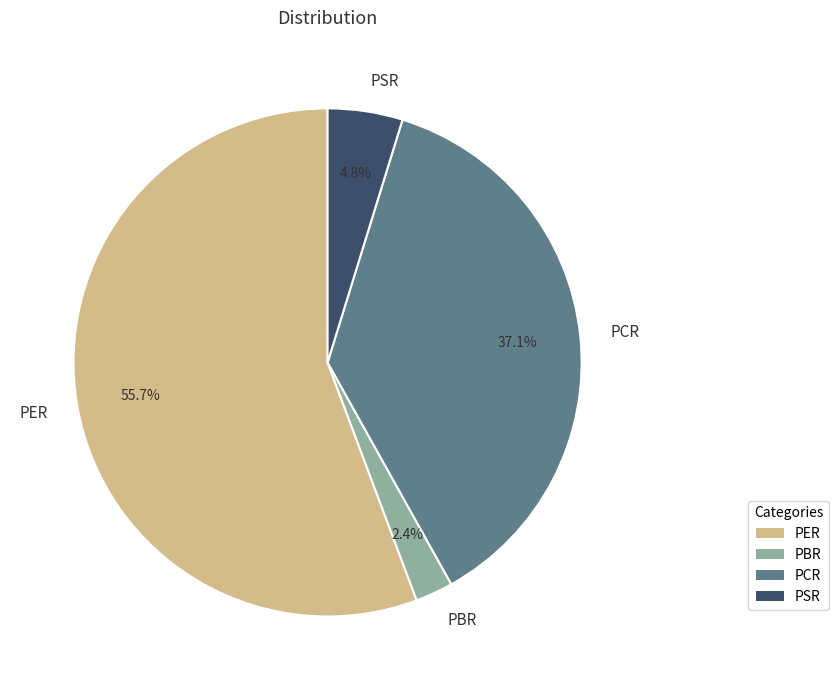

Which slice represents more than half of the pie?

PER